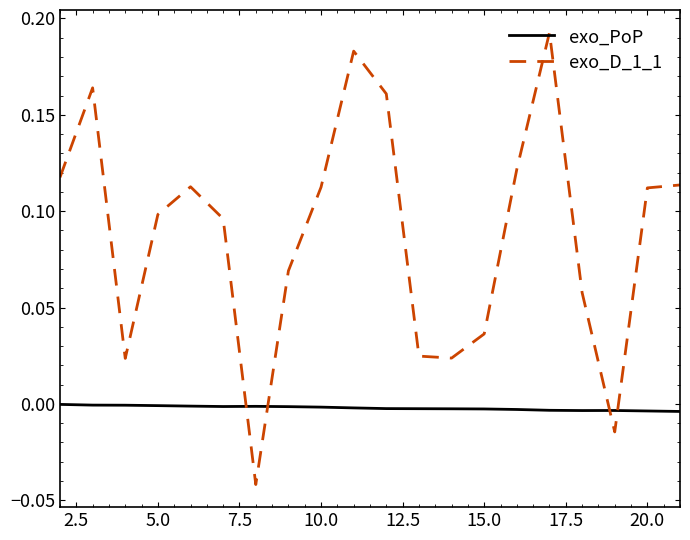

True or false: exo_D_1_1 and exo_PoP intersect in this chart.

True